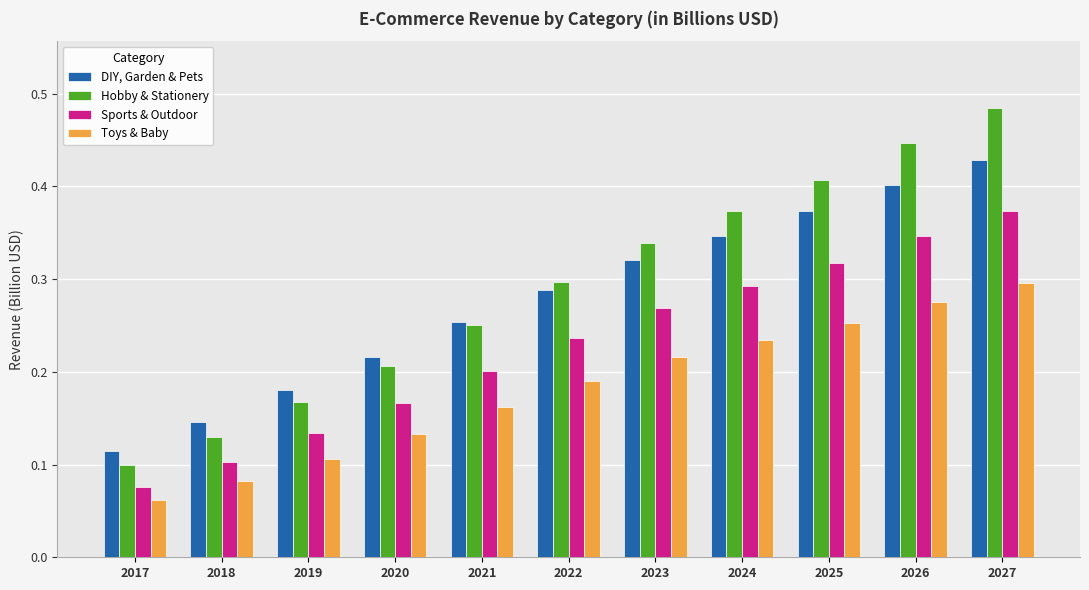

At which label does Sports & Outdoor reach its peak?

2027